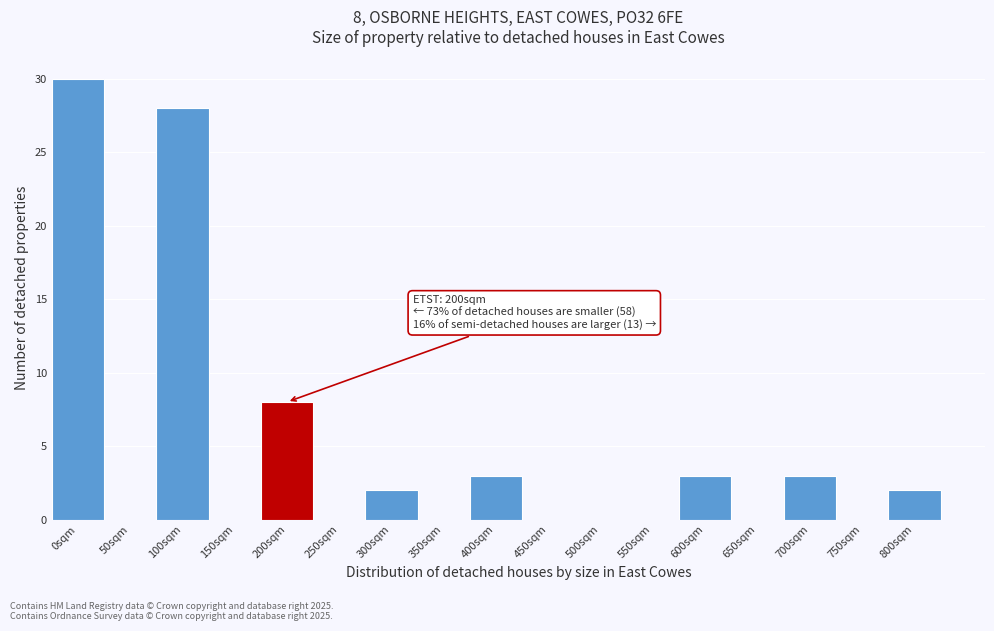

Reading left to right, transcribe all the data shown in this chart.

0sqm=30	50sqm=0	100sqm=28	150sqm=0	200sqm=8	250sqm=0	300sqm=2	350sqm=0	400sqm=3	450sqm=0	500sqm=0	550sqm=0	600sqm=3	650sqm=0	700sqm=3	750sqm=0	800sqm=2